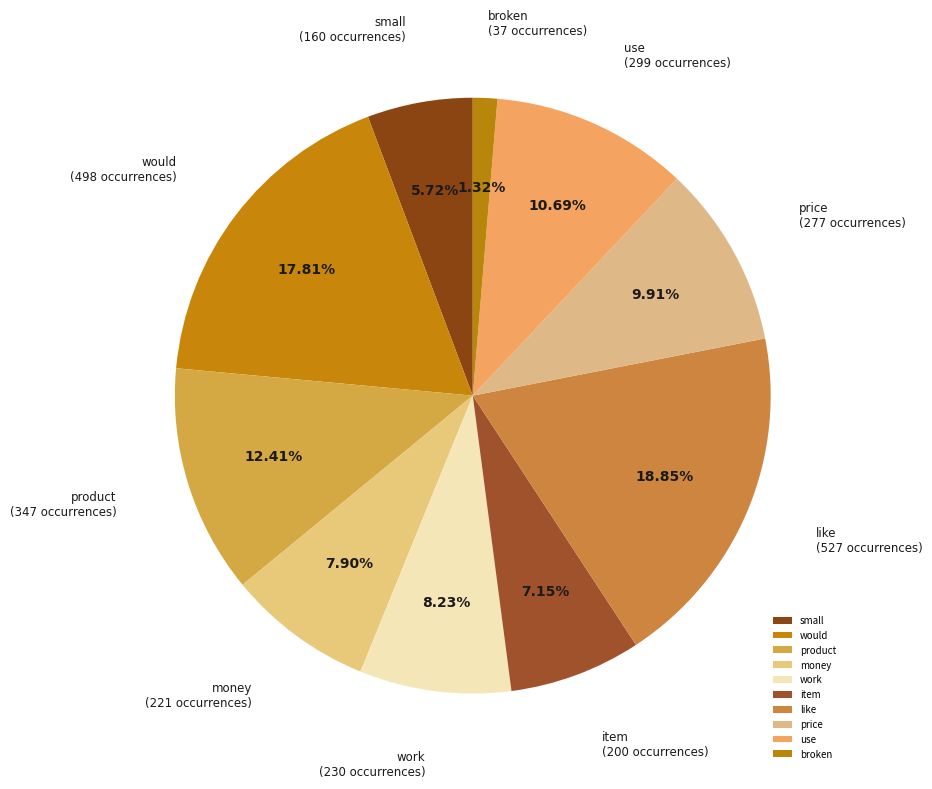

Is there any slice that represents more than half of the pie?

No